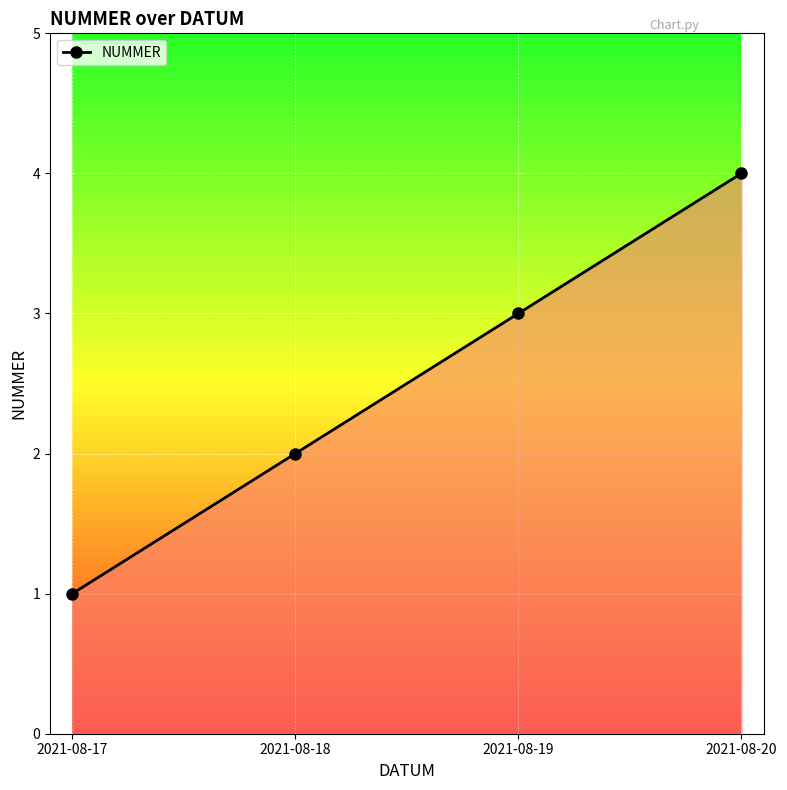

What is the difference between the second highest and second lowest values?

1